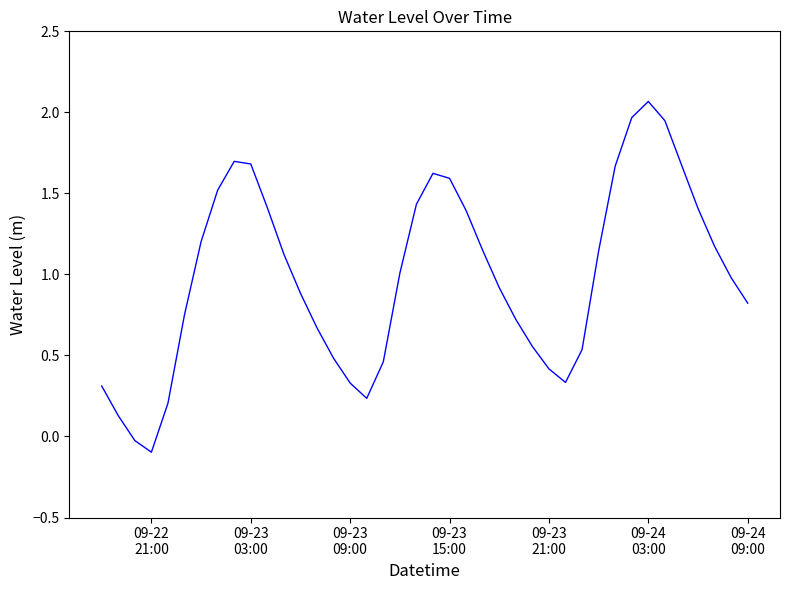

Count the number of data series in this chart.

1